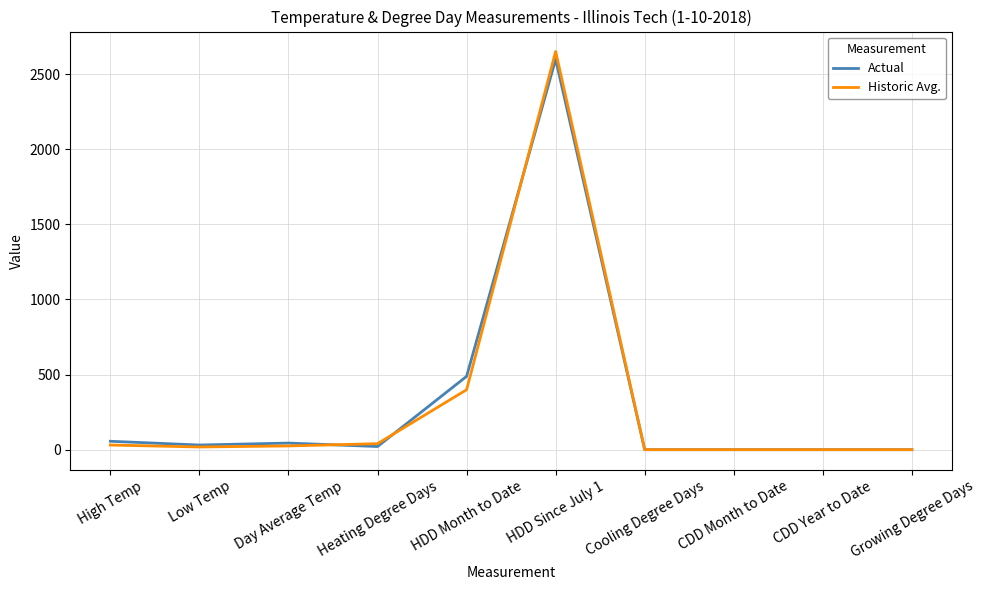

Does the chart have visible grid lines?

Yes